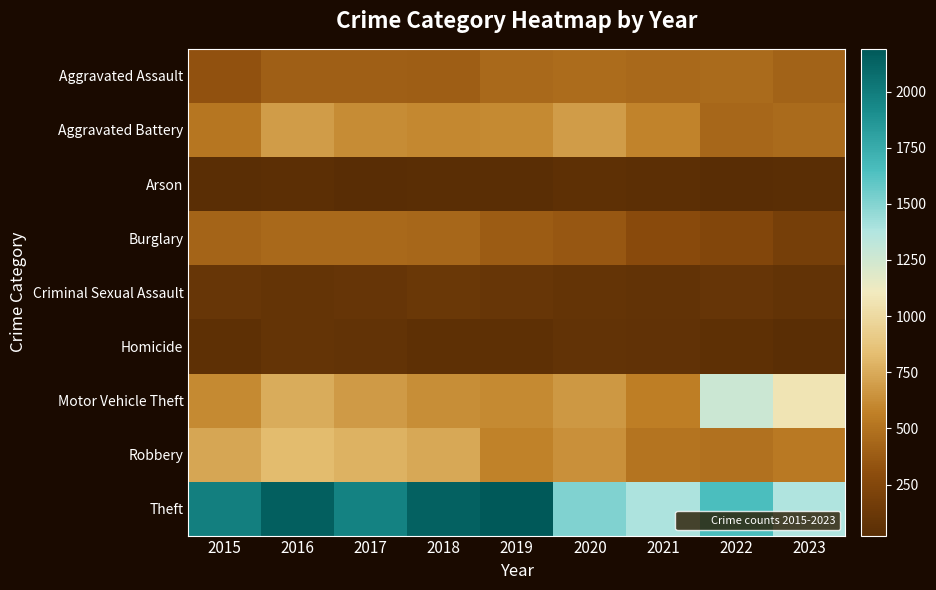

Which series has the widest spread of values?

Theft